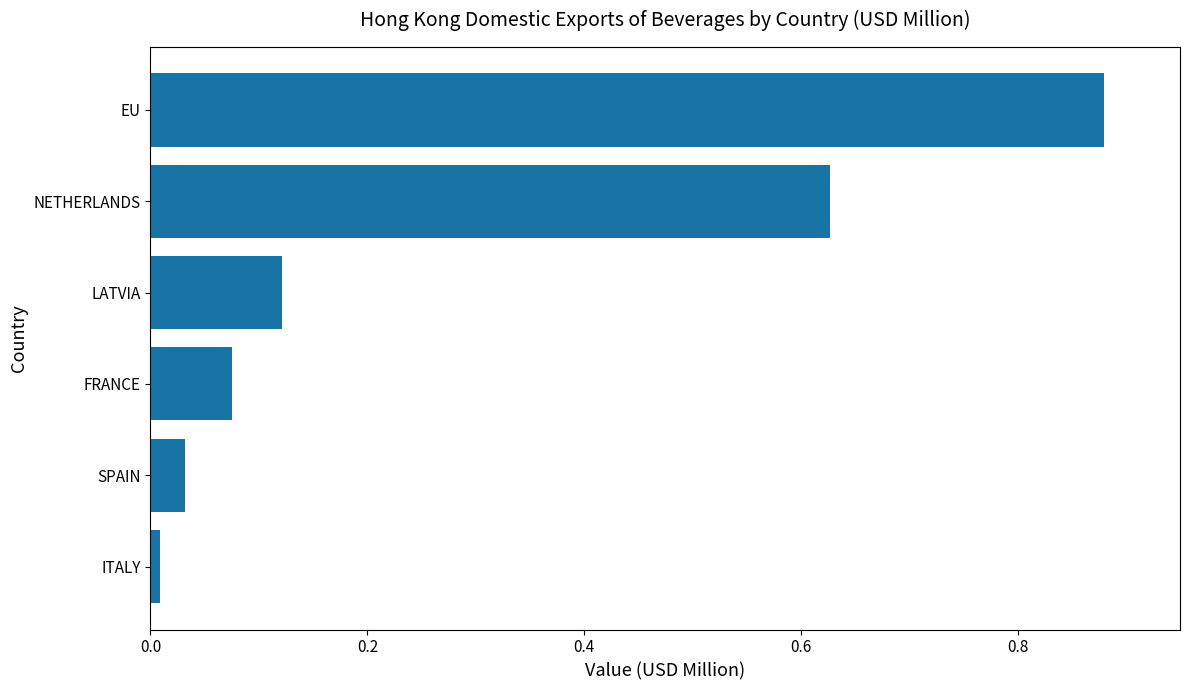

At which category does the chart reach its peak across all series?

EU